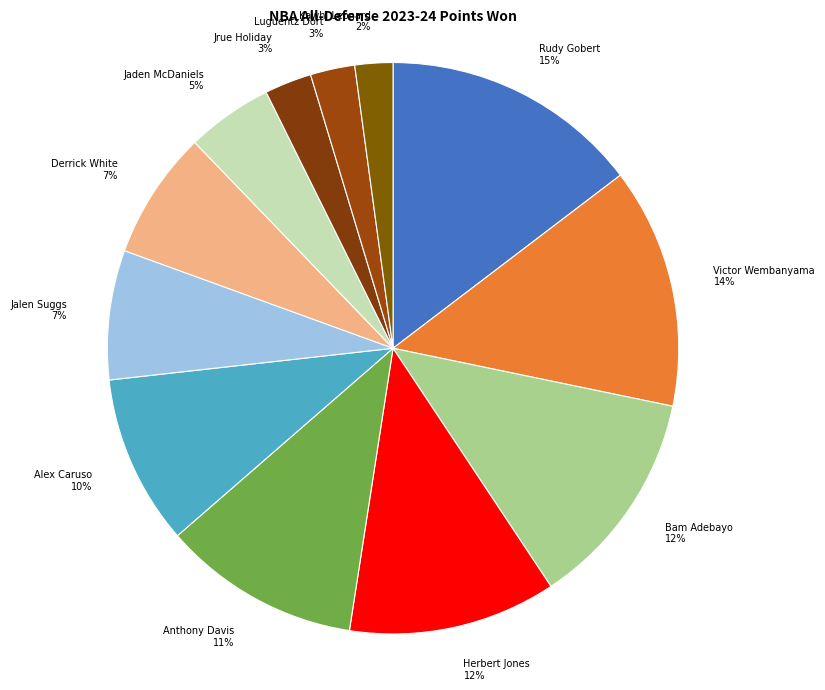

Which has a higher value, Luguentz Dort 3% or Alex Caruso 10%?

Alex Caruso 10%